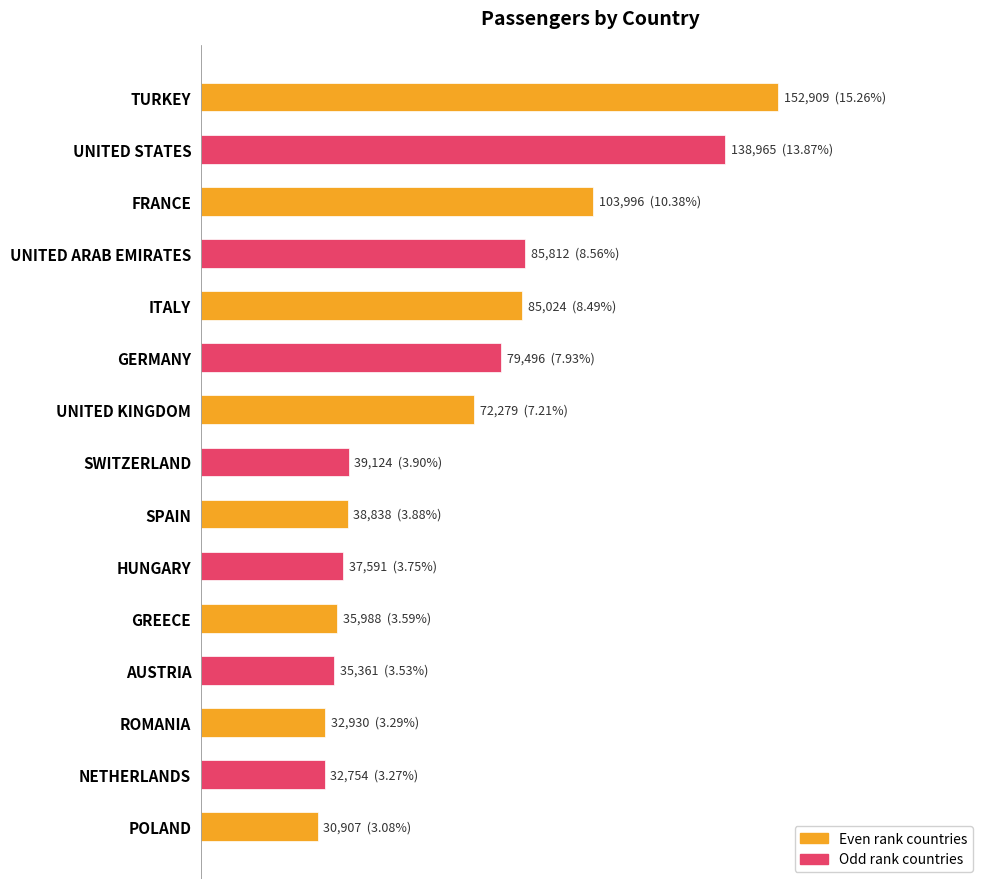

Does the chart contain any negative values?

No